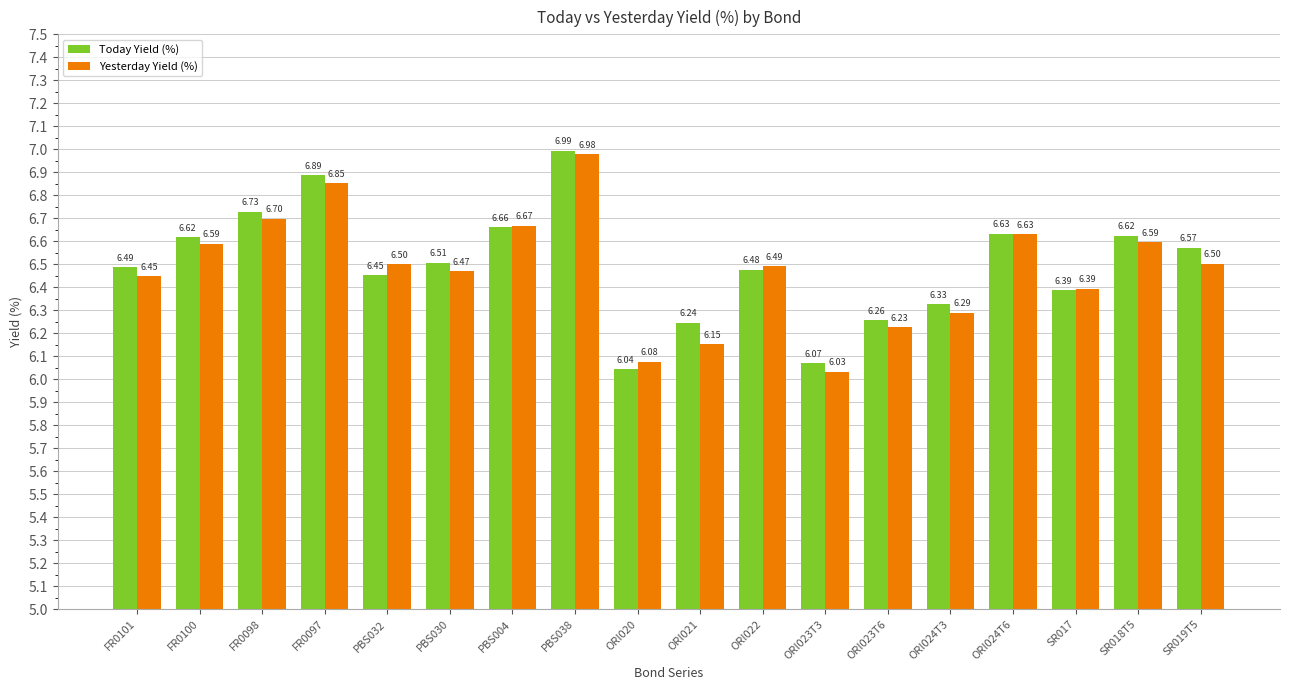

Read the Yesterday Yield (%) value at PBS032.

6.5